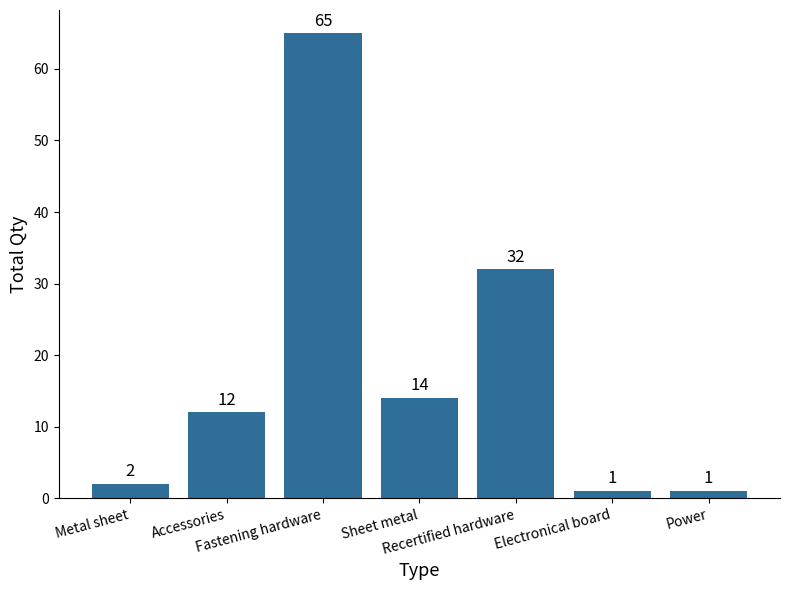

Does the chart contain stacked bars?

No